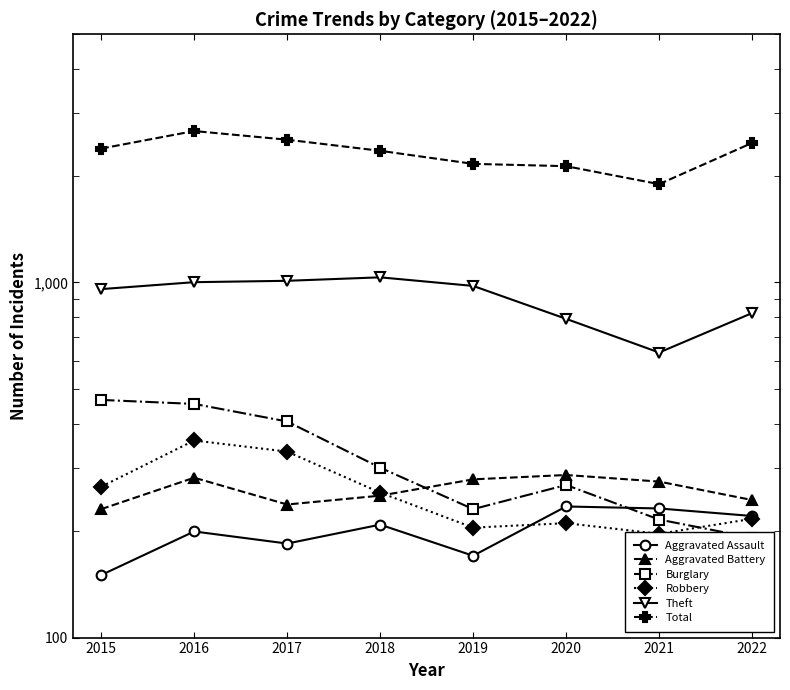

List the series in order of their peak value, highest first.

Total, Theft, Burglary, Robbery, Aggravated Battery, Aggravated Assault